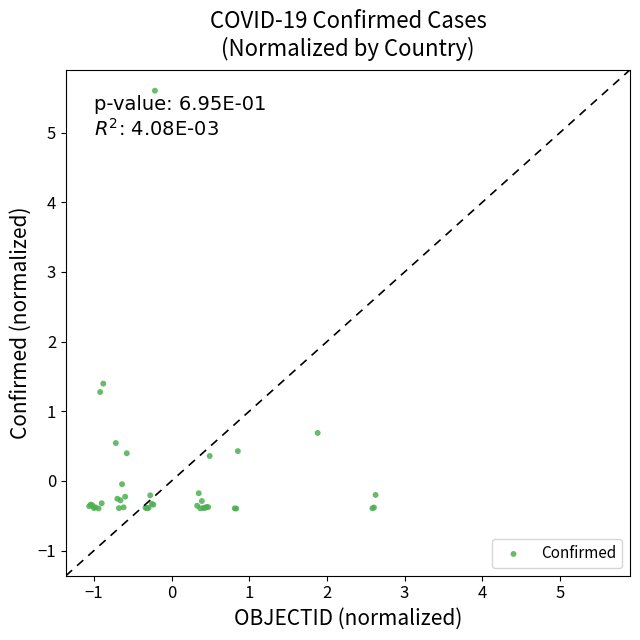

What Y value in the scatter plot is closest to 2?

1.4